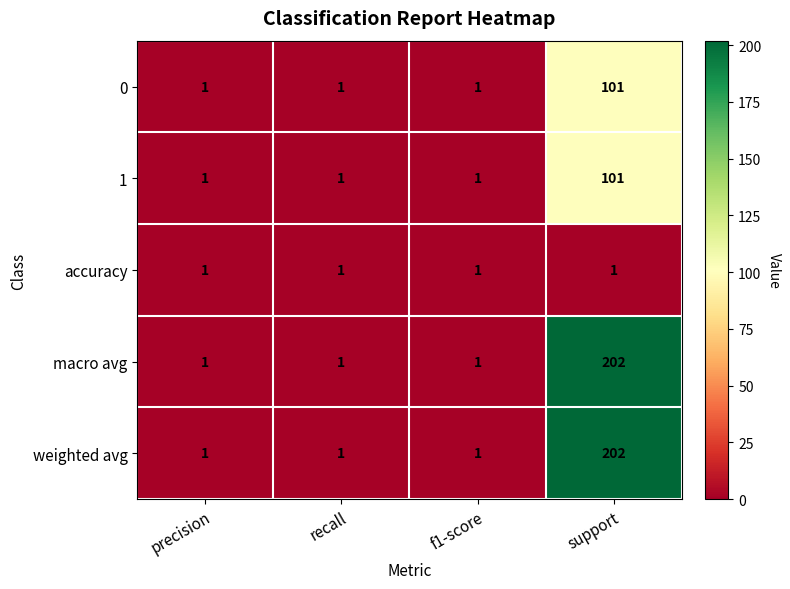

What is the difference between the macro avg values at support and recall?

201